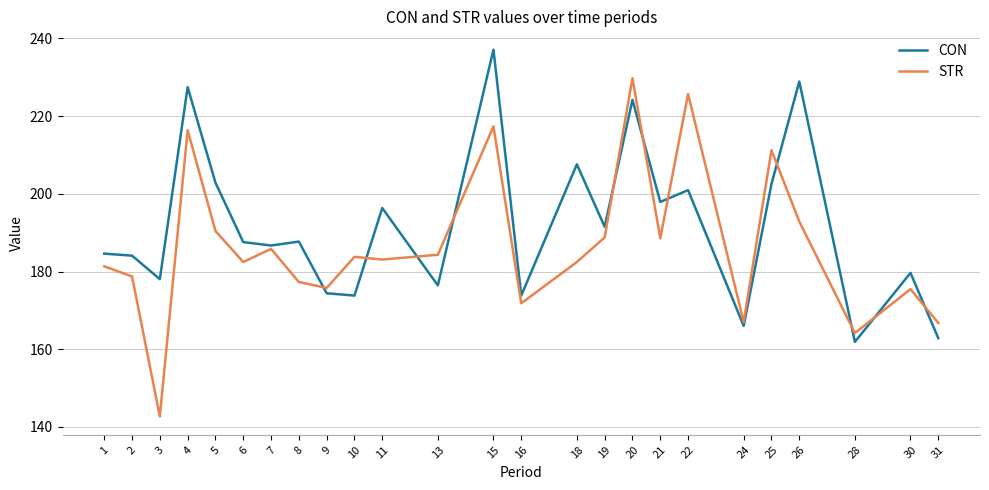

What is the difference between the maximum and second lowest values in the STR series?

65.6